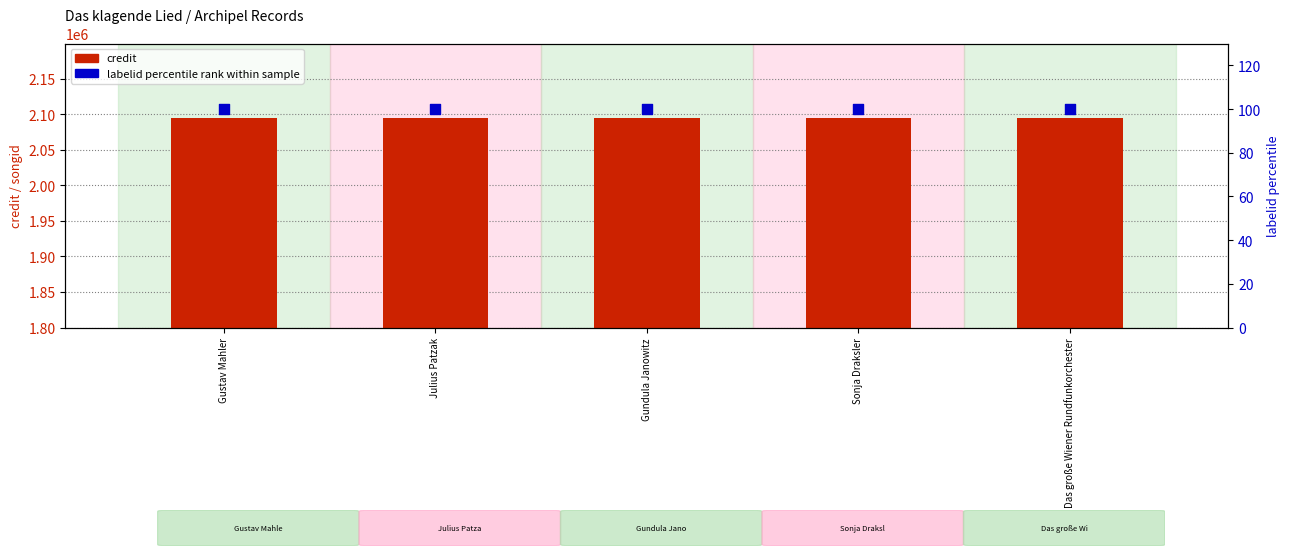

At which category is the sum across all series the highest?

Gustav Mahler